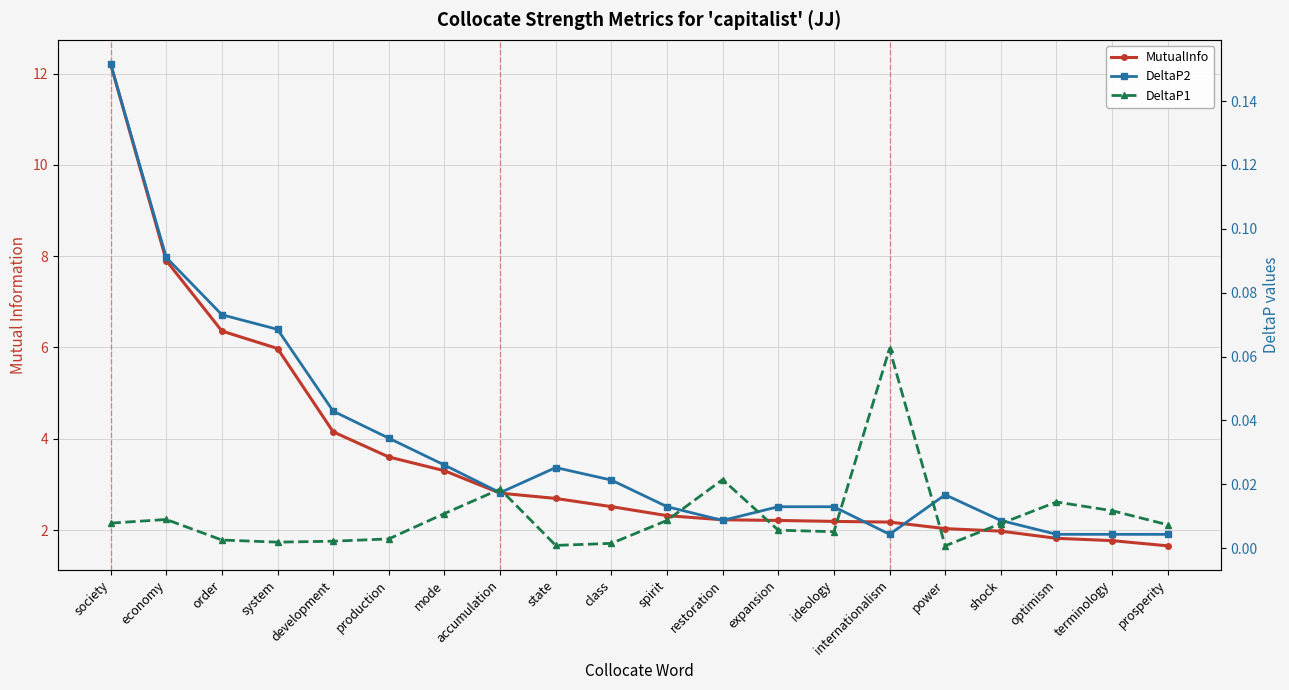

Which series has the widest spread of values?

MutualInfo